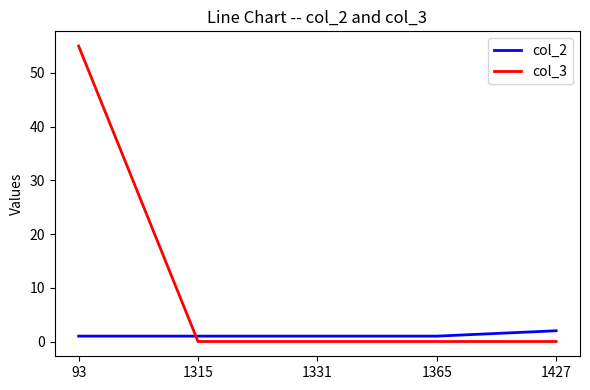

Which label corresponds to the largest value in the chart?

93